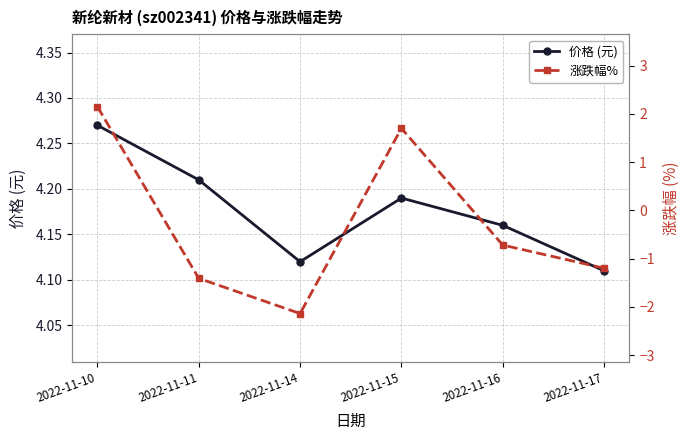

True or false: 价格 (元) and 涨跌幅% intersect in this chart.

False